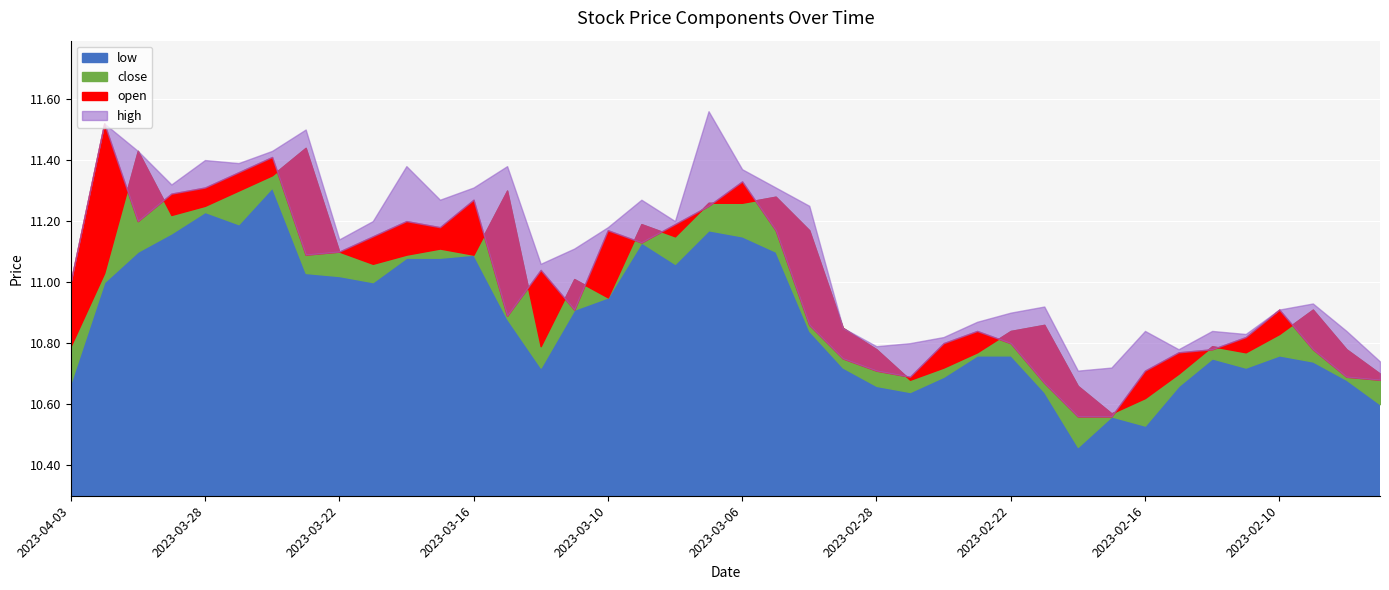

What is the label of the 23rd point from the right?

2023-03-09